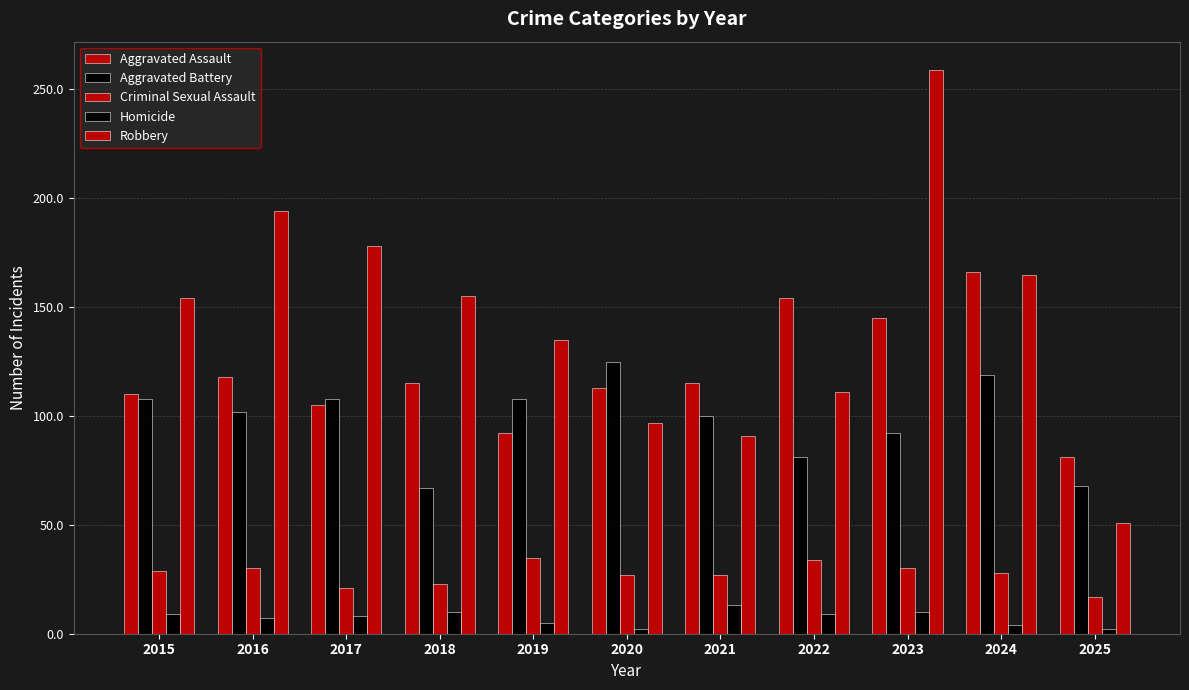

What is the value of the Aggravated Battery bar at the 9th from the left?

92